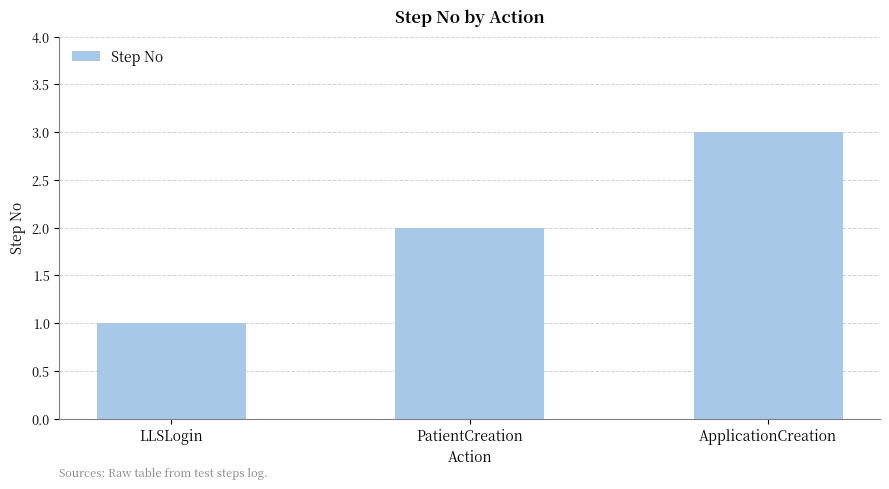

Reading left to right, what are all the values shown in this chart?

LLSLogin=1	PatientCreation=2	ApplicationCreation=3